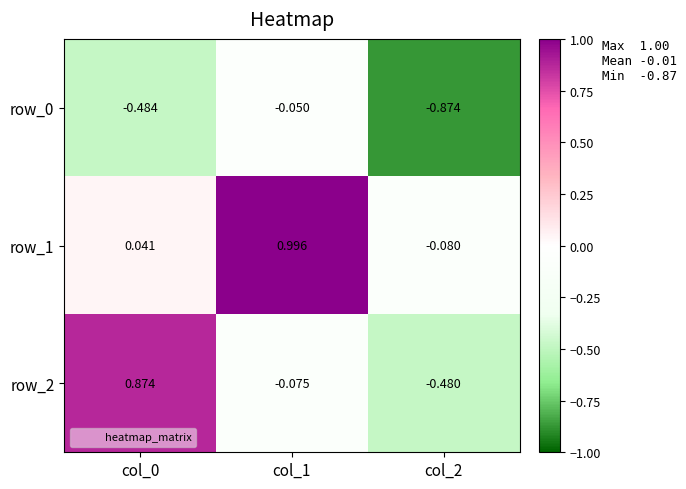

Between col_1 and col_2, which series saw the biggest shift?

row_1